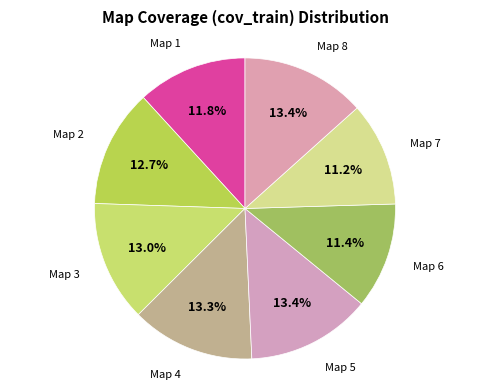

How many slices are in this pie chart?

8